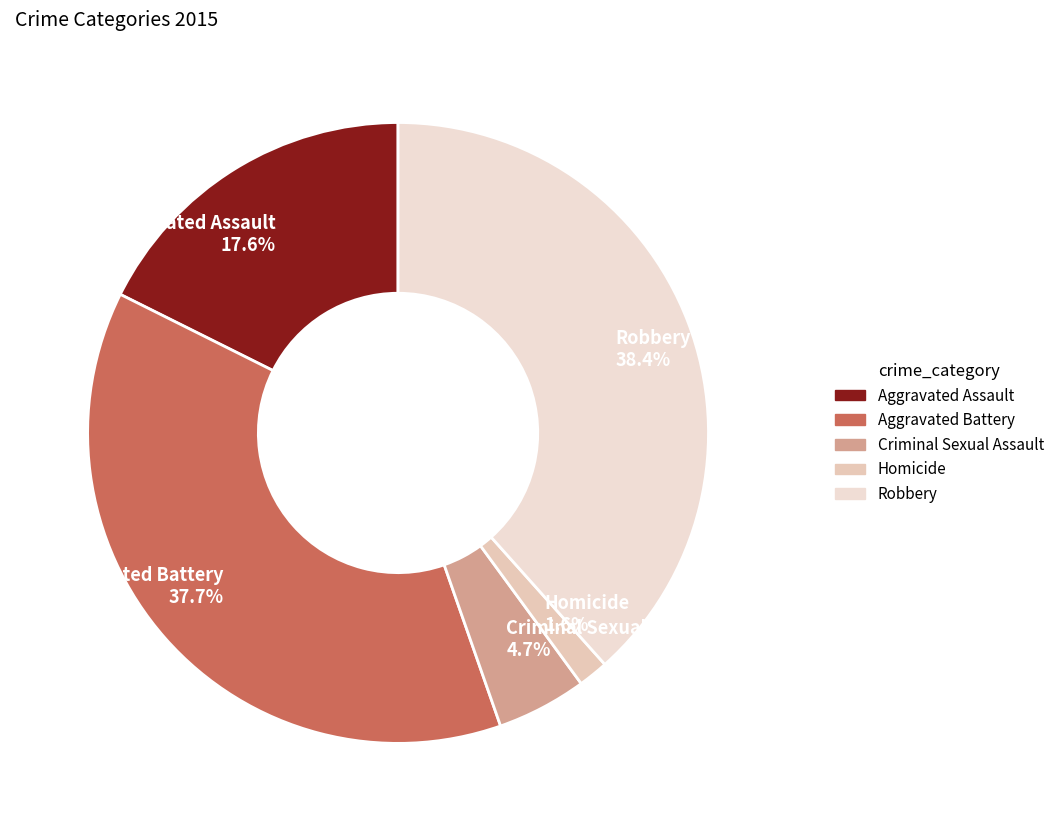

Between Criminal Sexual Assault and Aggravated Assault, which is larger?

Aggravated Assault